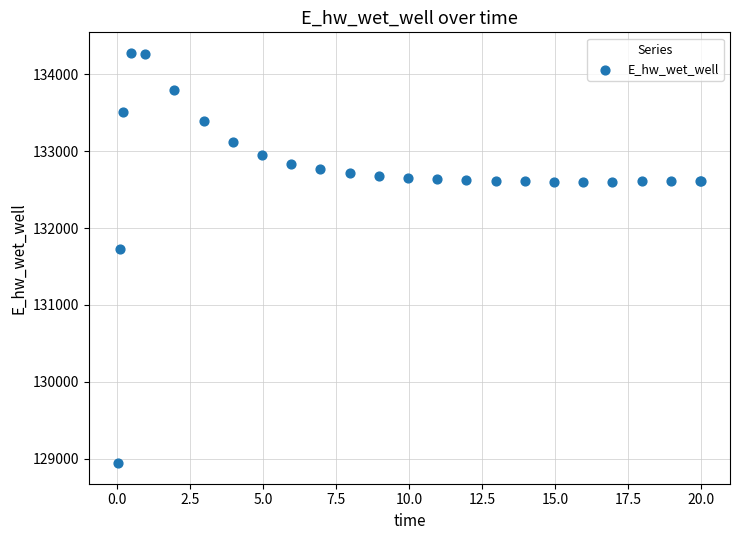

What Y value in the scatter plot is closest to 131609?

131724.8